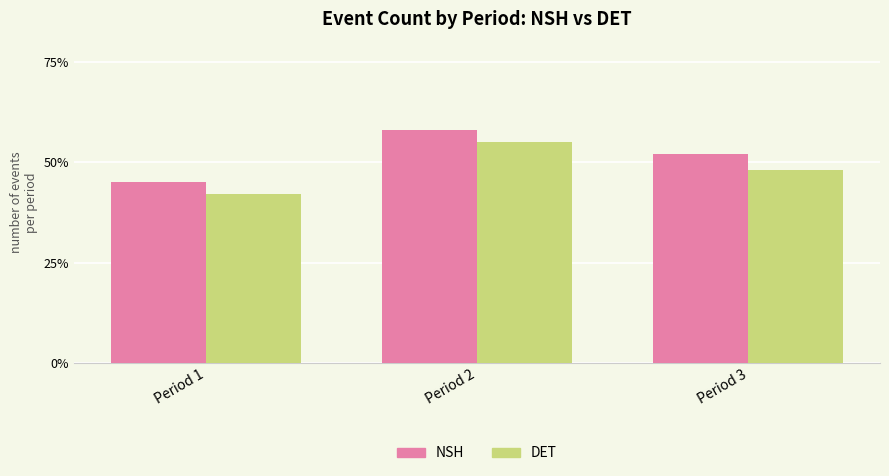

What is the difference between the highest and lowest values at Period 3?

4